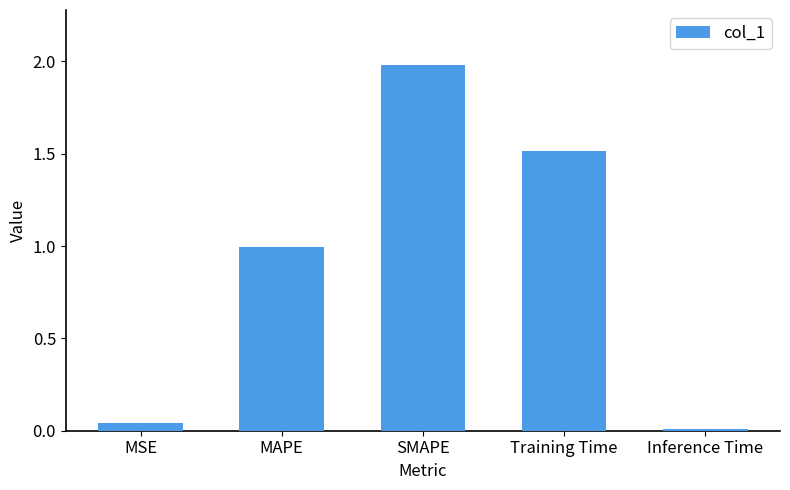

Approximately how many times larger is the value at MAPE compared to Training Time?

0.7